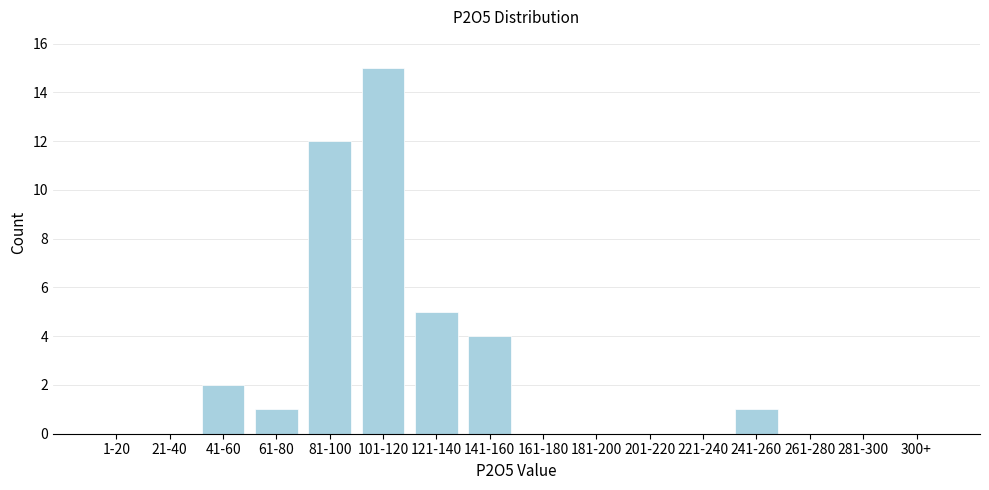

Reading left to right, extract all data points from this chart.

1-20=0	21-40=0	41-60=2	61-80=1	81-100=12	101-120=15	121-140=5	141-160=4	161-180=0	181-200=0	201-220=0	221-240=0	241-260=1	261-280=0	281-300=0	300+=0